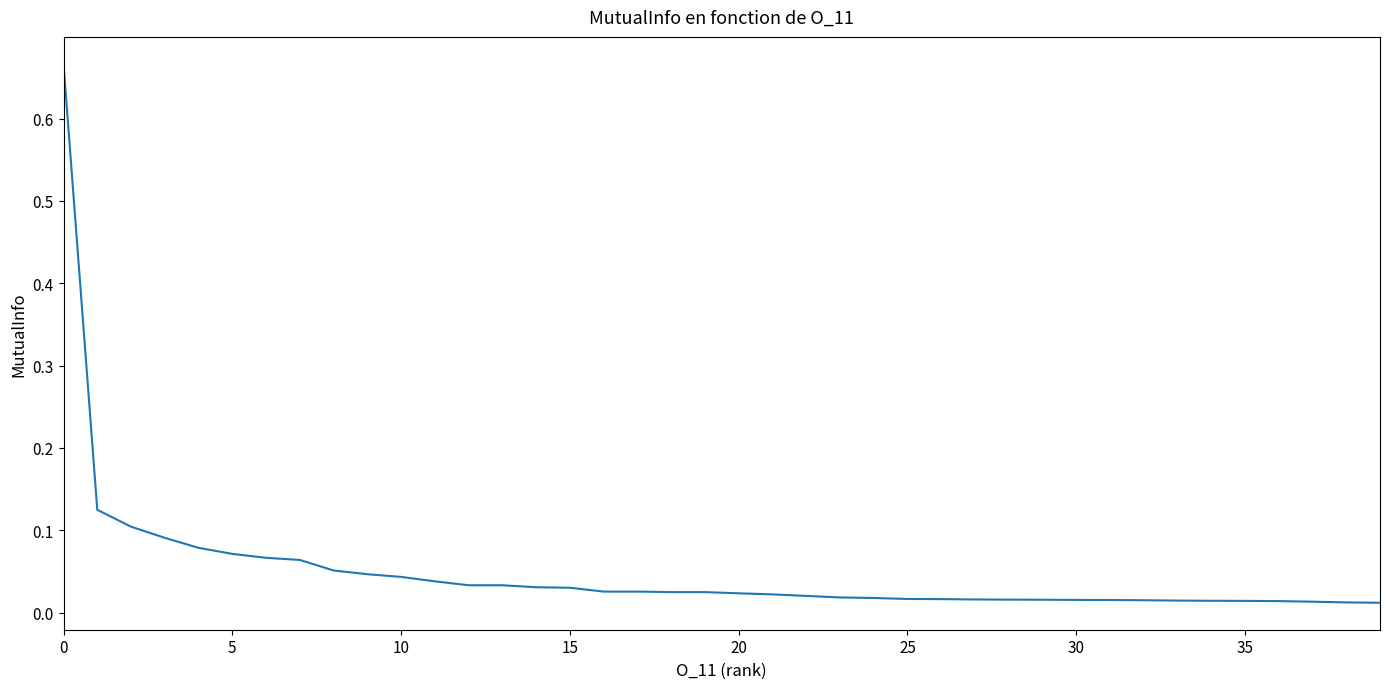

What is the maximum value shown in the chart?

0.7